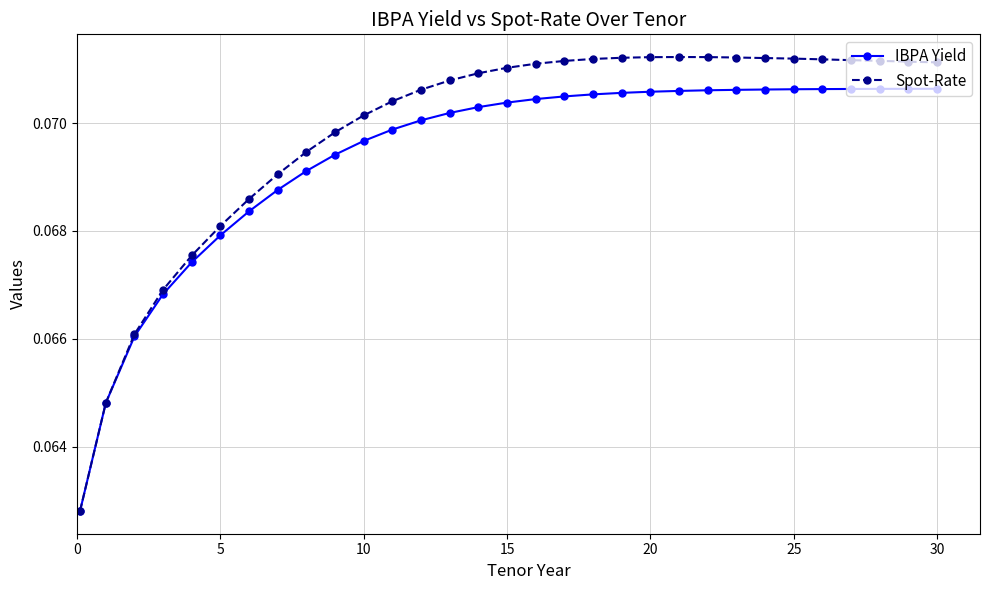

List the series in order of their peak value, highest first.

Spot-Rate, IBPA Yield